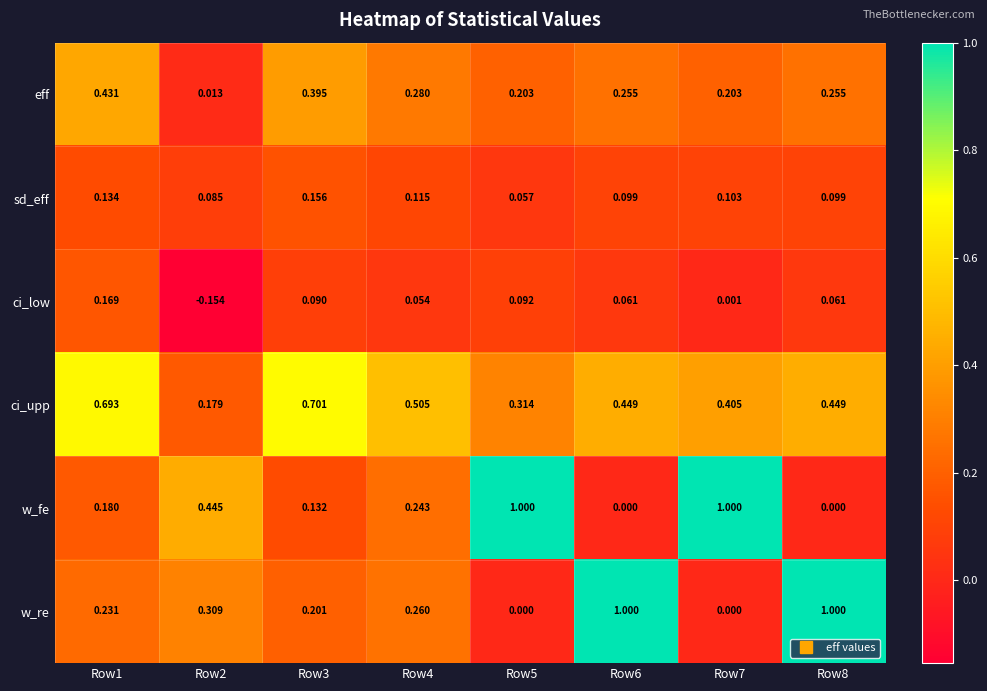

At Row3, list the series in order from smallest to largest.

ci_low, w_fe, sd_eff, w_re, eff, ci_upp